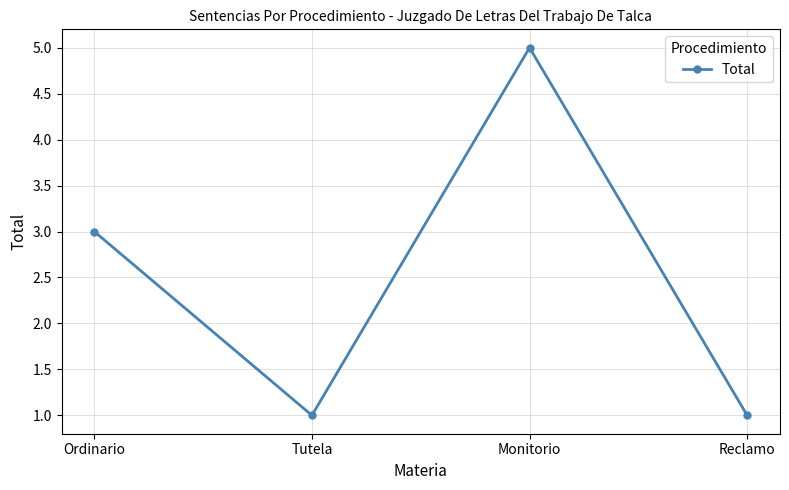

What position from the right is Tutela?

3